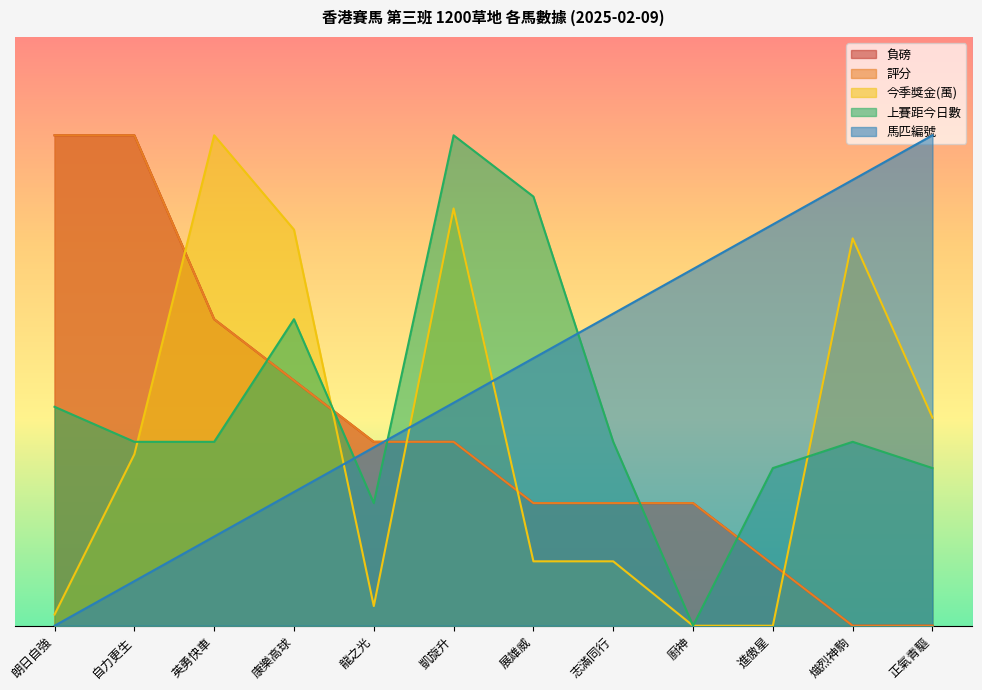

What is the sum of the 上賽距今日數 values at 廚神 and 正氣青驅?

482.1